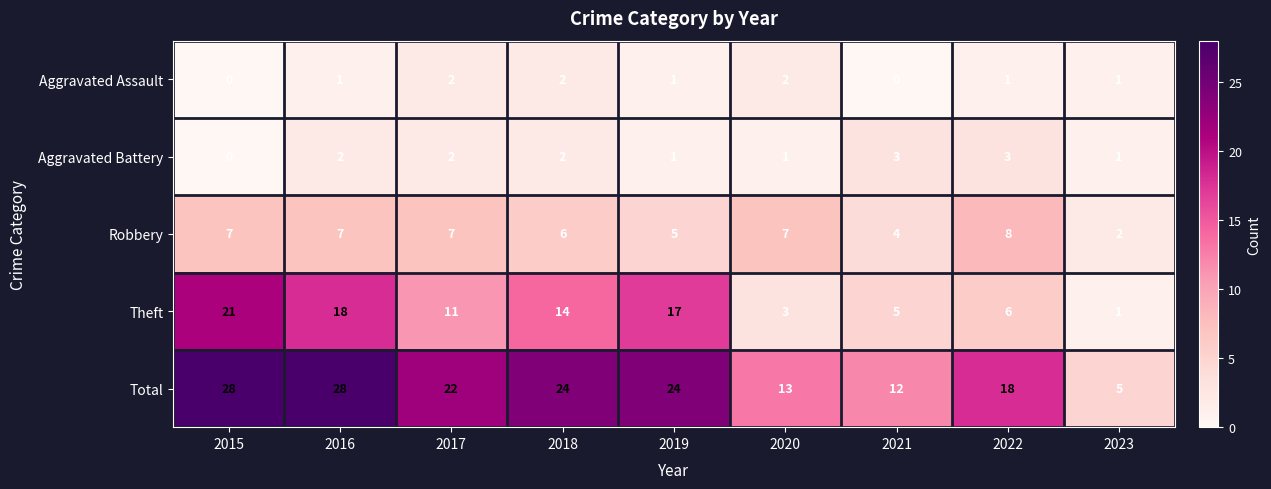

How many Aggravated Battery values are between 1 and 2?

6